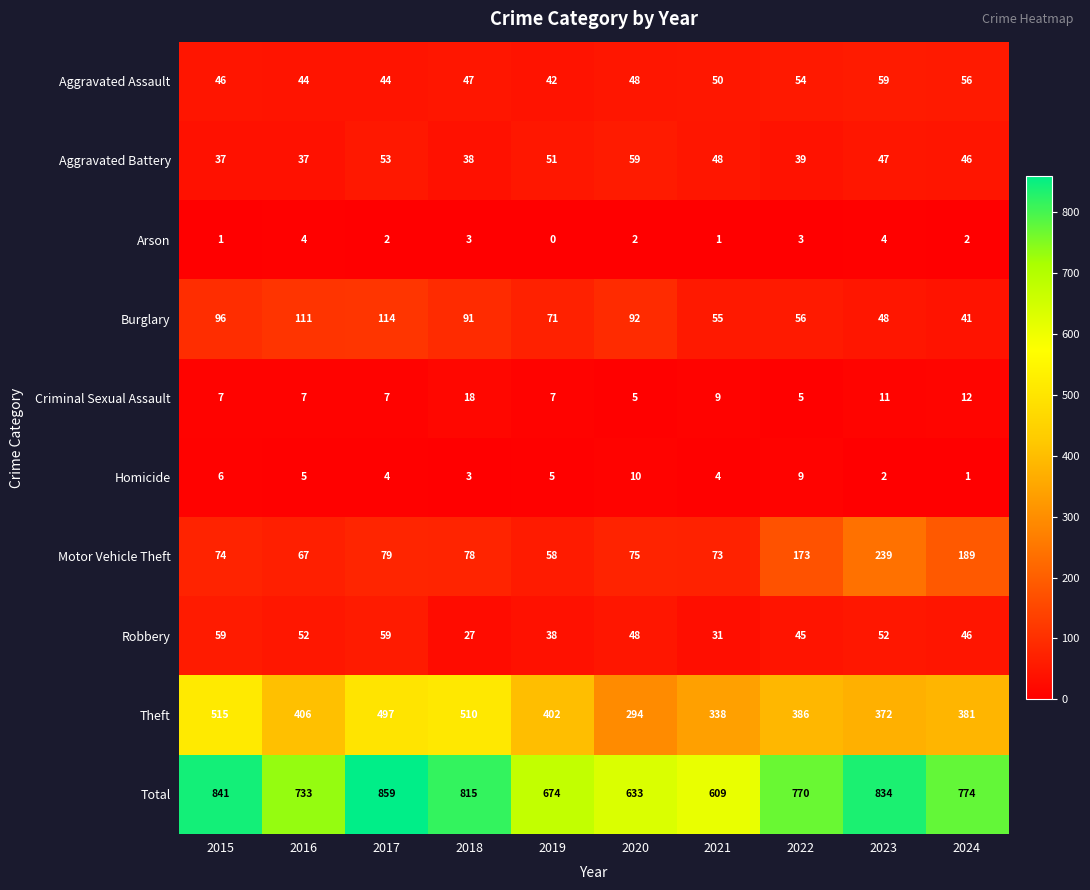

Is it true that Theft equals 542 at 2016?

False